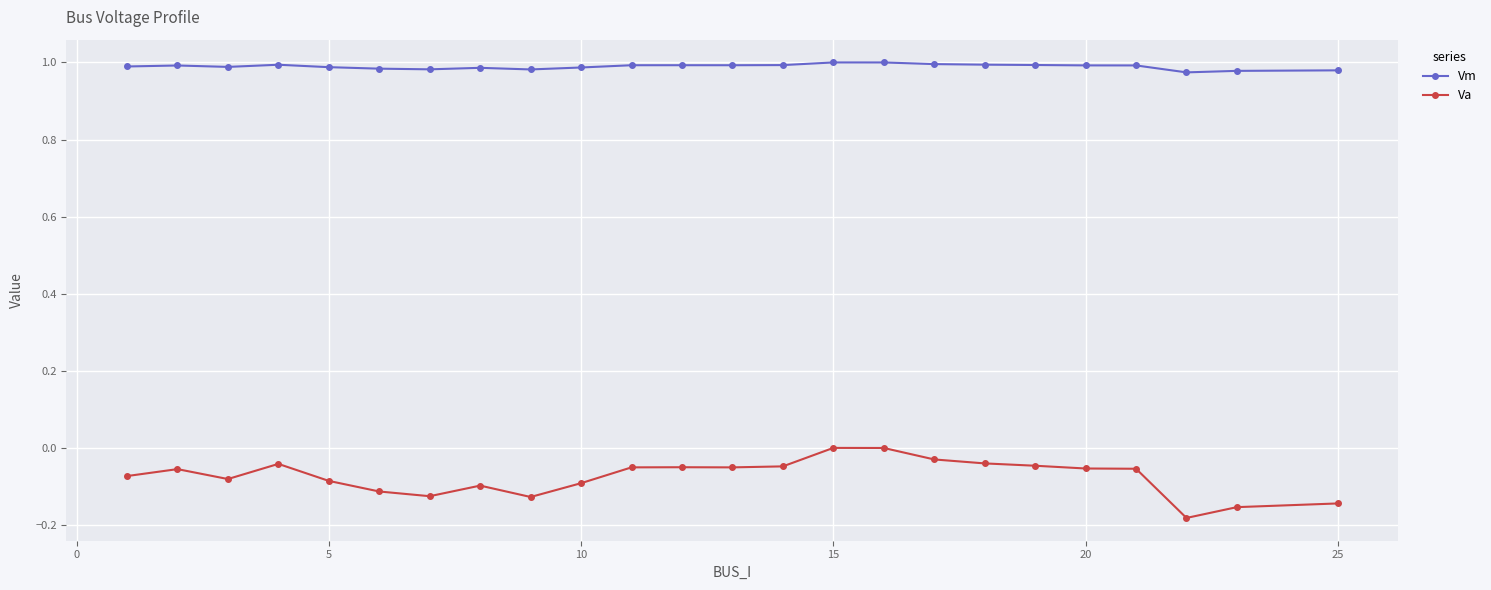

Which series has the largest total across all categories?

Vm